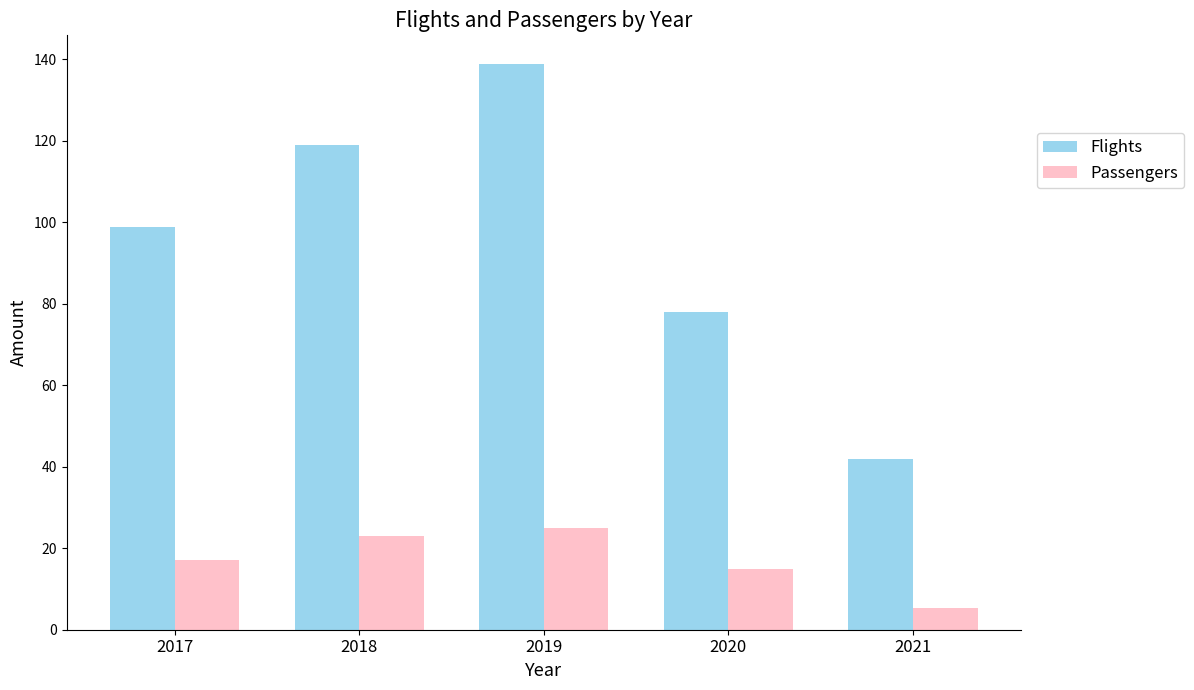

How many groups of bars are there?

5